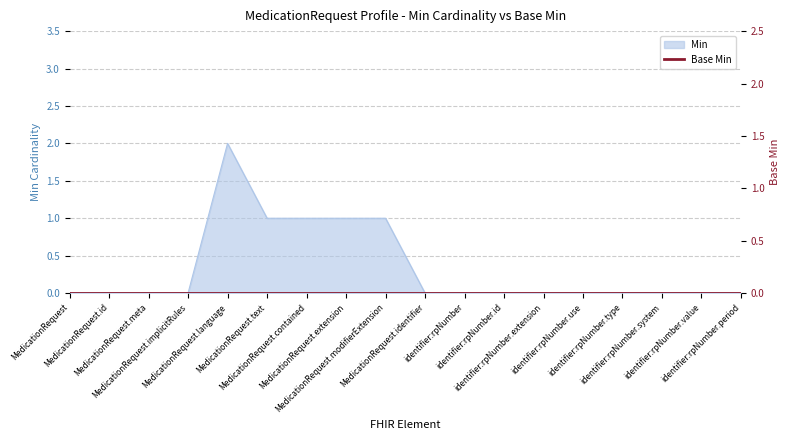

Rank the categories by value from highest to lowest.

MedicationRequest.language, MedicationRequest.text, MedicationRequest.contained, MedicationRequest.extension, MedicationRequest.modifierExtension, MedicationRequest, MedicationRequest.id, MedicationRequest.meta, MedicationRequest.implicitRules, MedicationRequest.identifier, identifier:rpNumber, identifier:rpNumber.id, identifier:rpNumber.extension, identifier:rpNumber.use, identifier:rpNumber.type, identifier:rpNumber.system, identifier:rpNumber.value, identifier:rpNumber.period